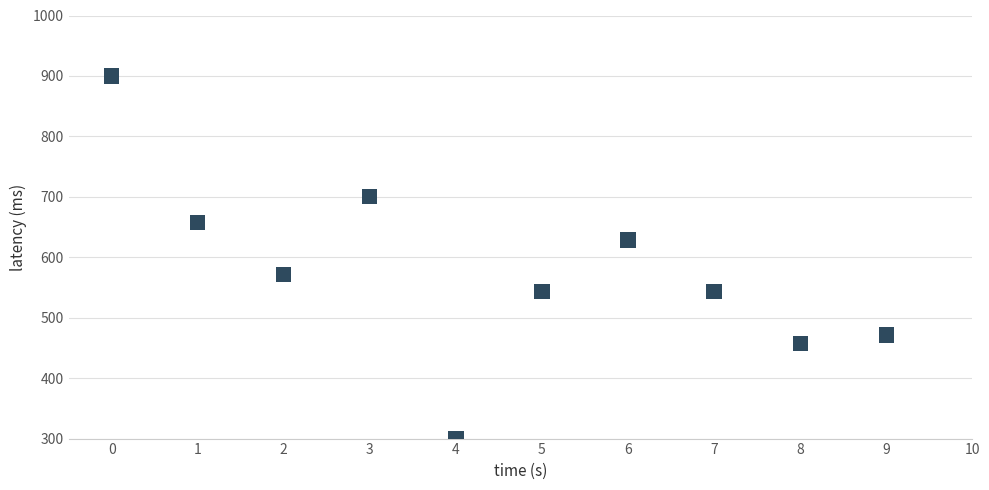

What is the range of Y values (max minus min)?

600.0